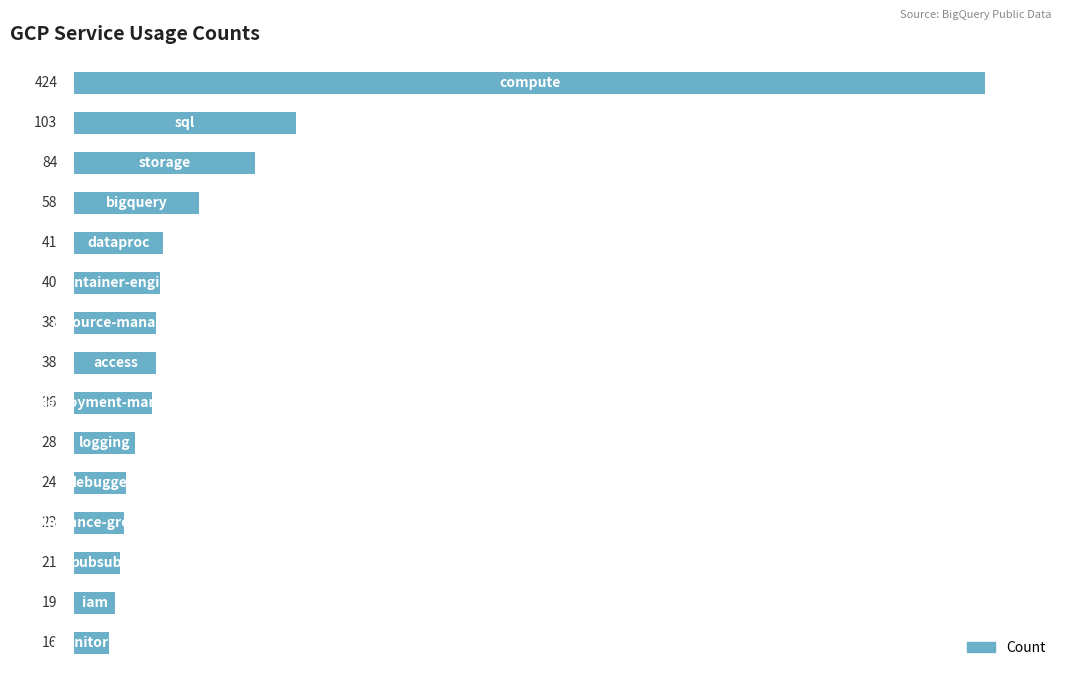

How many bars are there in total?

15